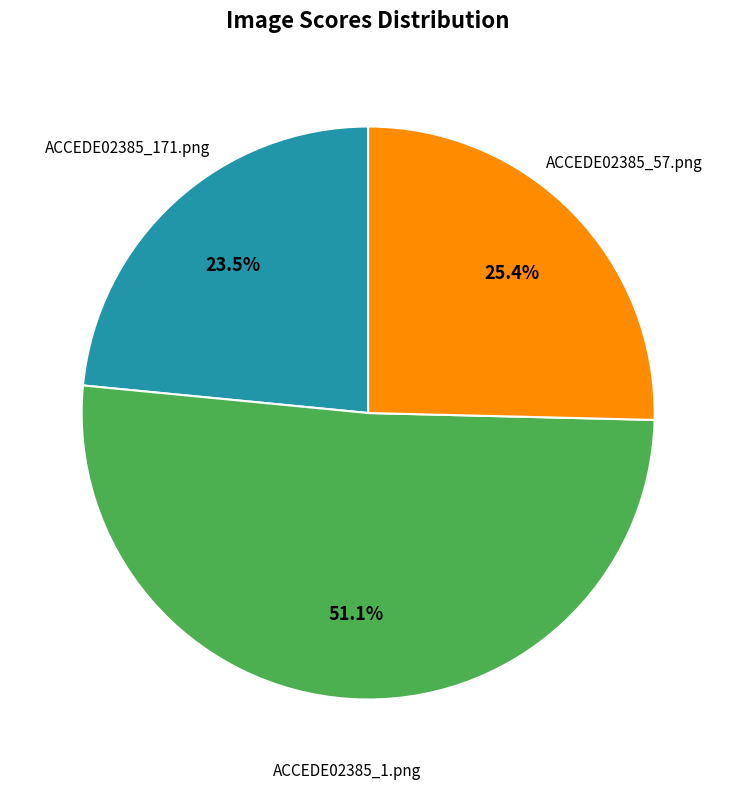

Is there a majority slice in this chart?

Yes